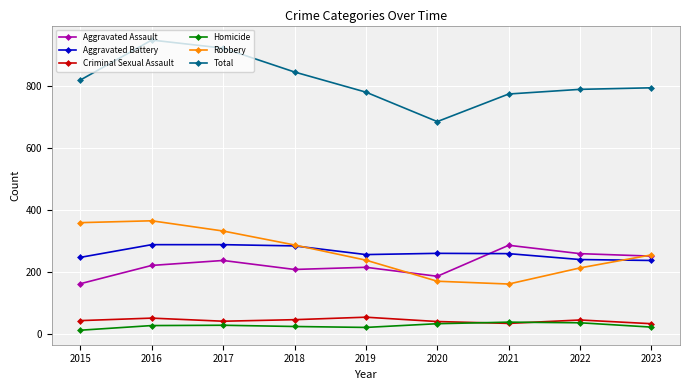

The Homicide series shows 35 at 2022. True or false?

True